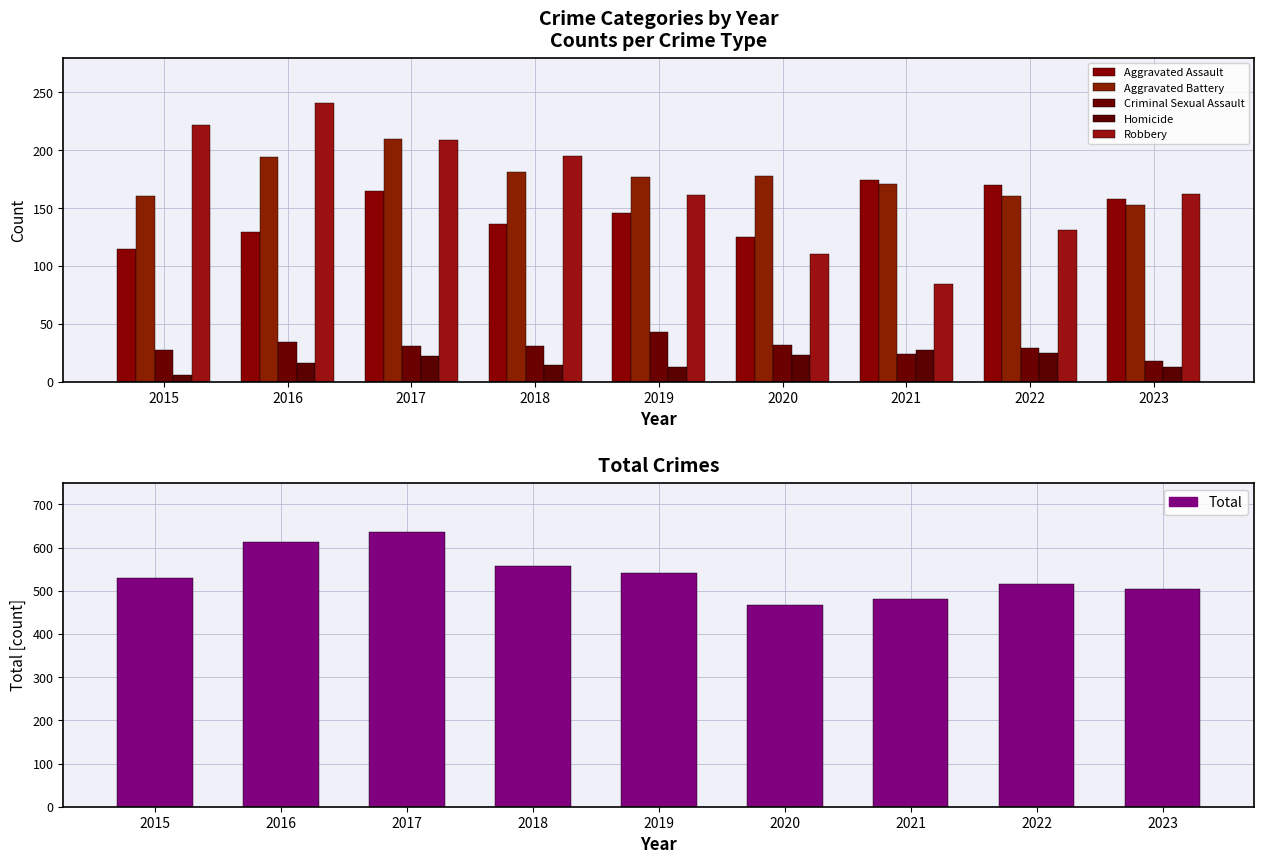

Rank the categories by Homicide value from lowest to highest.

2015, 2019, 2023, 2018, 2016, 2017, 2020, 2022, 2021